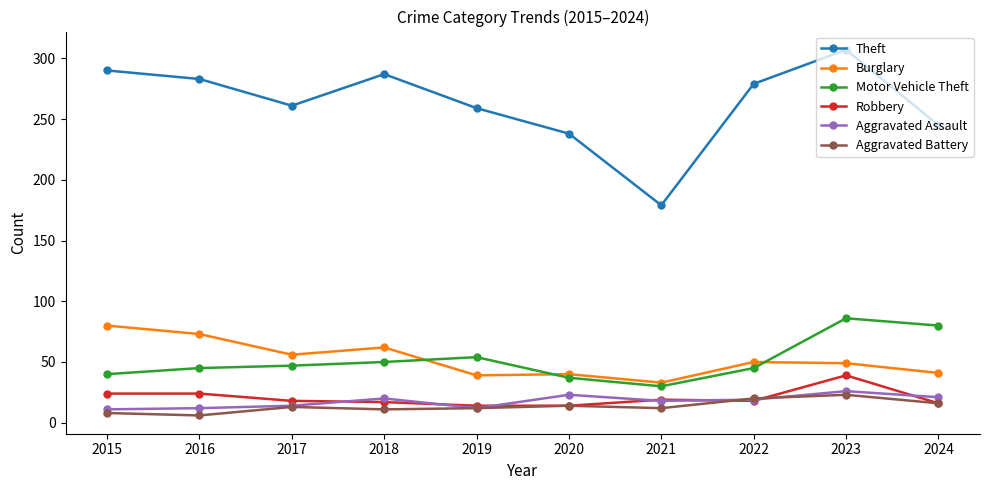

True or false: Aggravated Battery and Burglary cross at least once.

False